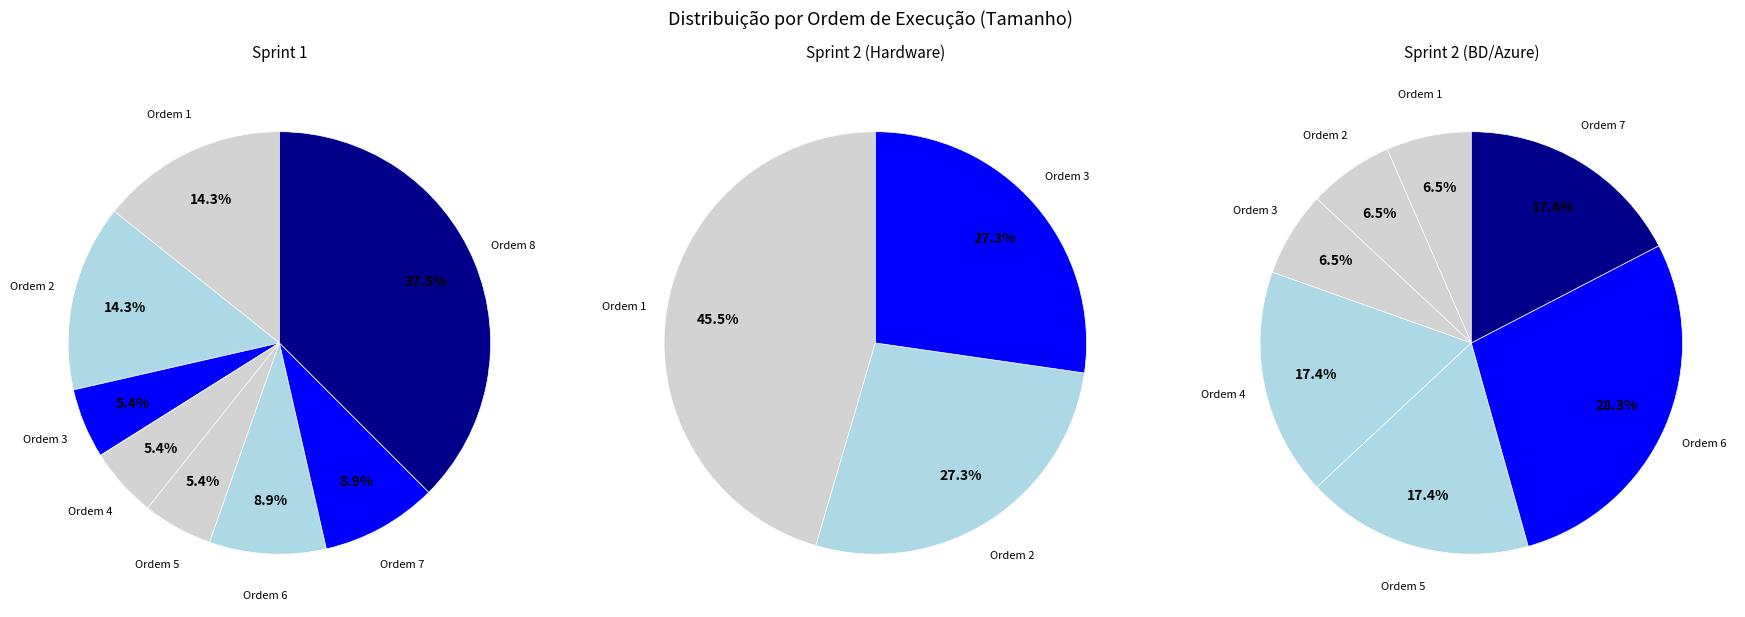

Is it true that 2 is 7% of the pie?

True